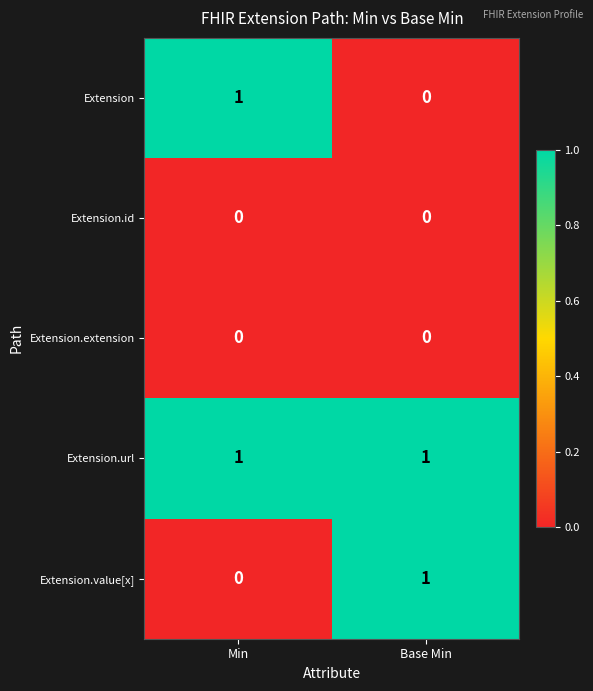

Which series has the largest total across all categories?

Extension.url